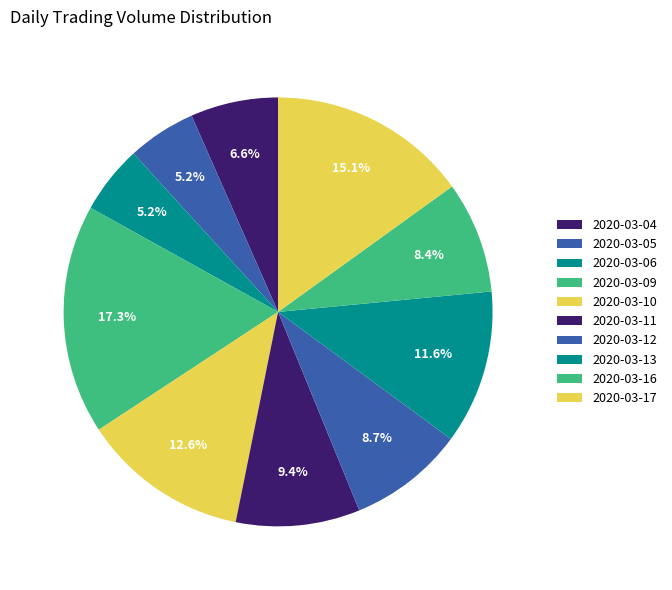

To the nearest percent, what is the combined percentage of 2020-03-17 and 2020-03-11?

24%